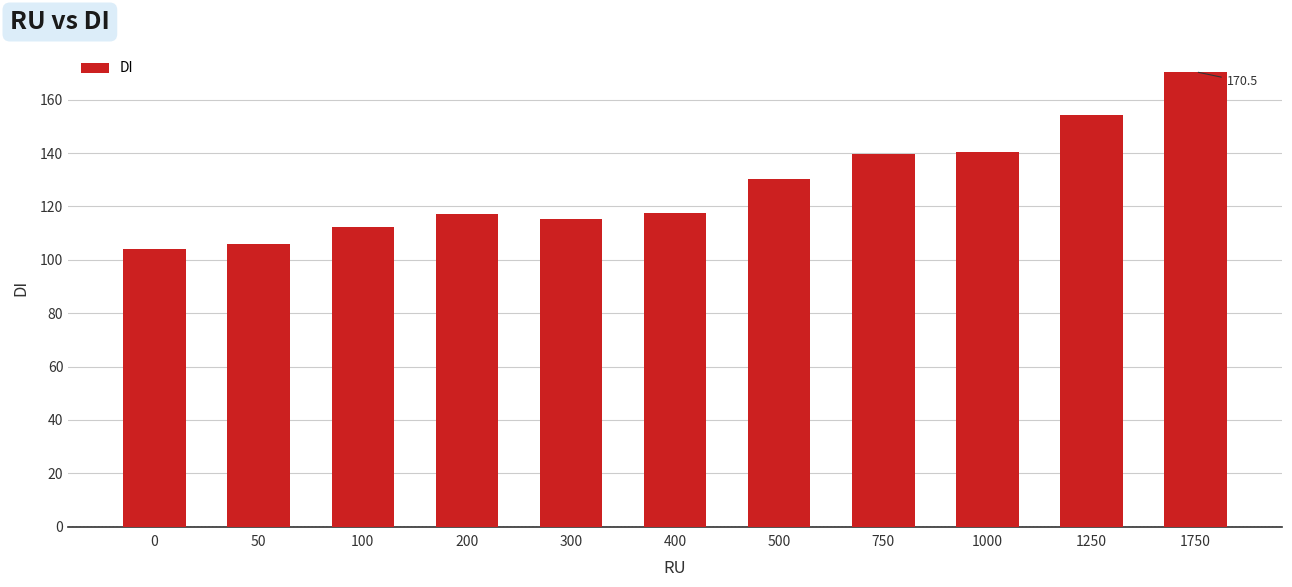

Which category has the highest value across all series?

1750